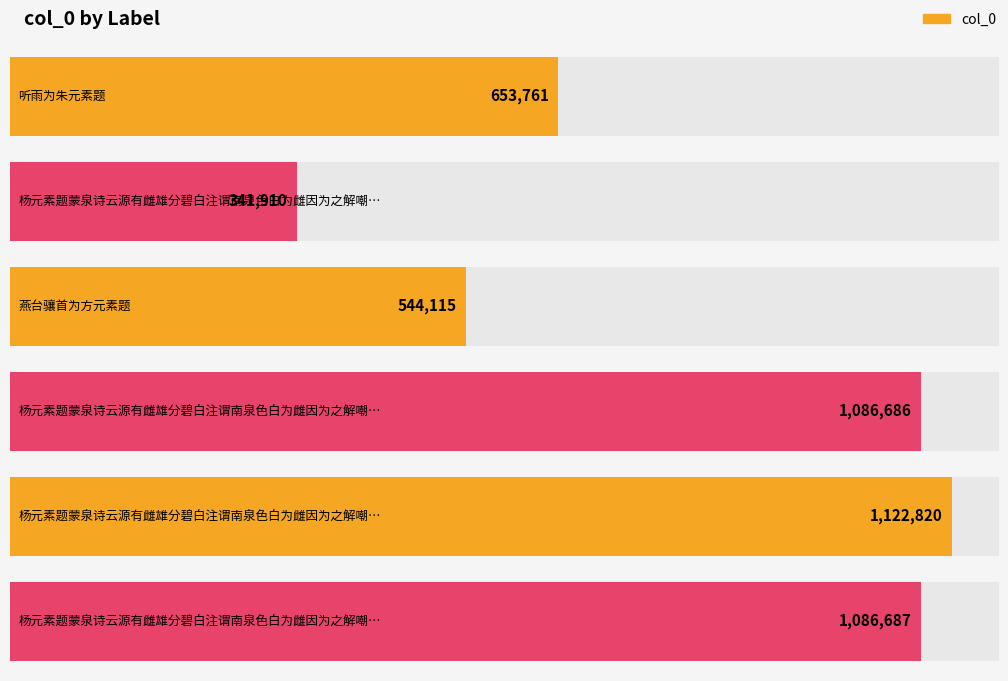

Where does the data first go above 1086686?

杨元素题蒙泉诗云源有雌雄分碧白注谓南泉色白为雌因为之解嘲二绝句